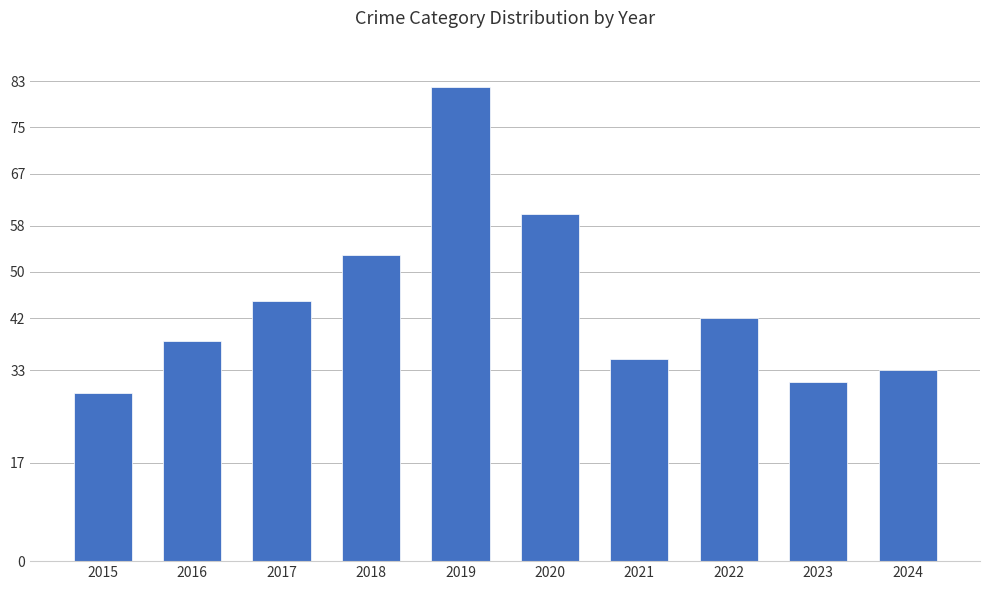

Does the chart contain any negative values?

No